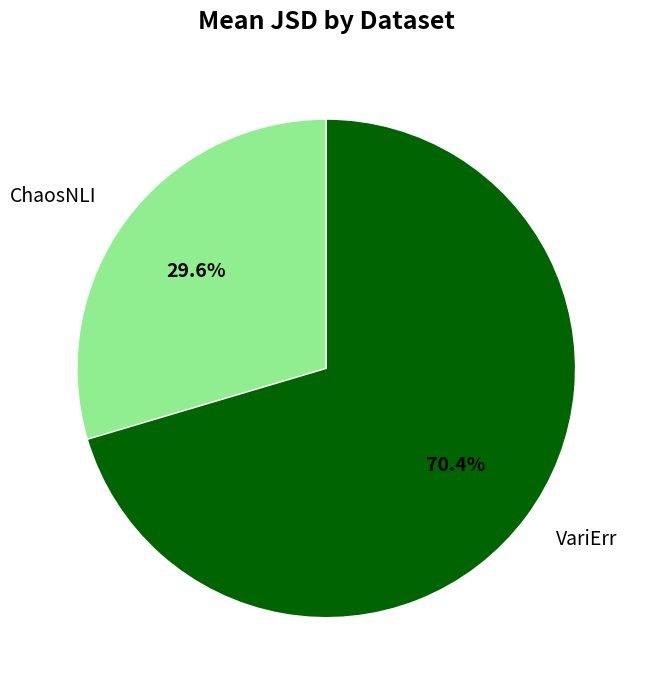

The VariErr slice represents 81% of the pie. True or false?

False